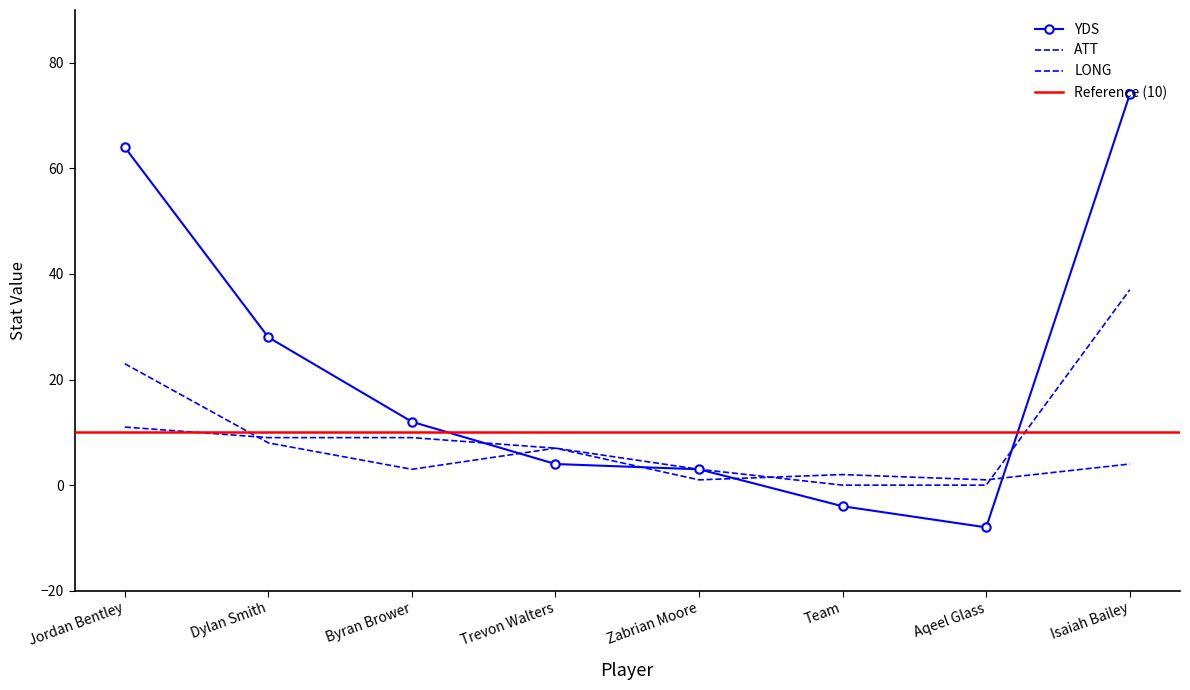

List the series in order of their overall mean, highest first.

YDS, LONG, ATT